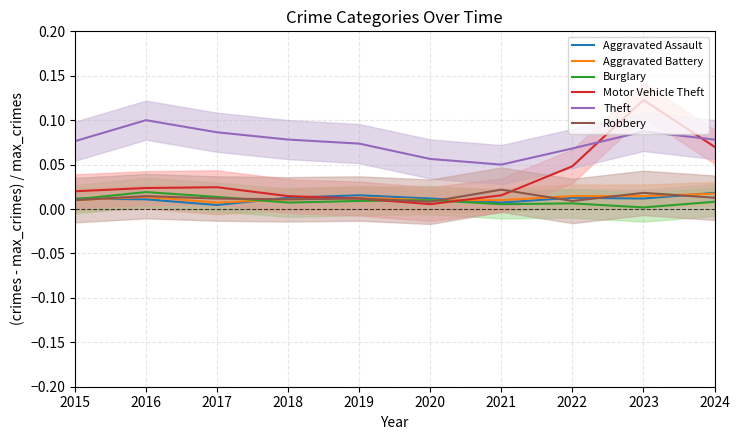

Reading left to right, list all the values displayed in this chart.

Aggravated Assault: 0.0	0.0	0.0	0.0	0.0	0.0	0.0	0.0	0.0	0.0
Aggravated Battery: 0.0	0.0	0.0	0.0	0.0	0.0	0.0	0.0	0.0	0.0
Burglary: 0.0	0.0	0.0	0.0	0.0	0.0	0.0	0.0	0.0	0.0
Motor Vehicle Theft: 0.0	0.0	0.0	0.0	0.0	0.0	0.0	0.0	0.1	0.1
Theft: 0.1	0.1	0.1	0.1	0.1	0.1	0.1	0.1	0.1	0.1
Robbery: 0.0	0.0	0.0	0.0	0.0	0.0	0.0	0.0	0.0	0.0